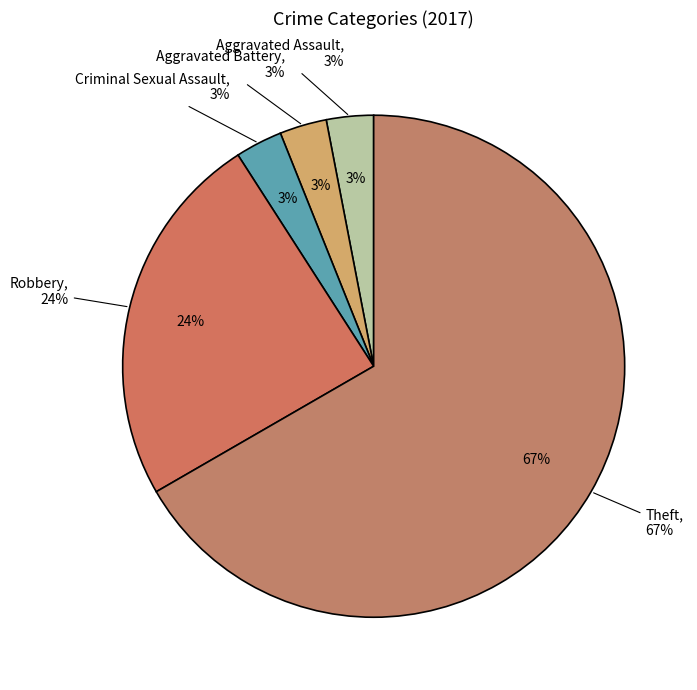

How many slices are in this pie chart?

5